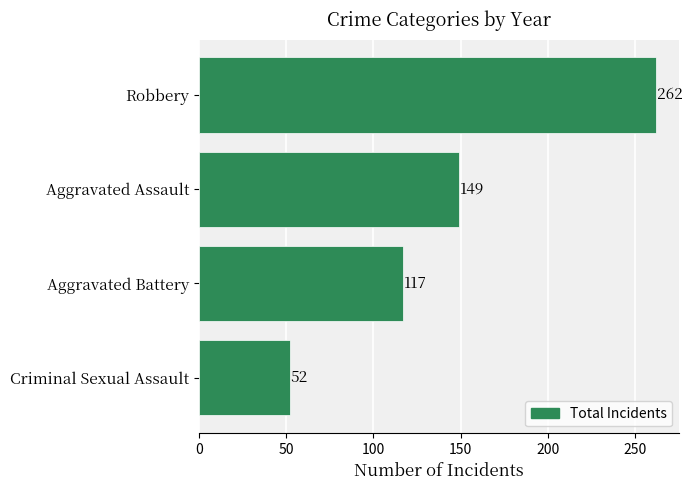

Reading top to bottom, list all the values displayed in this chart.

262	149	117	52